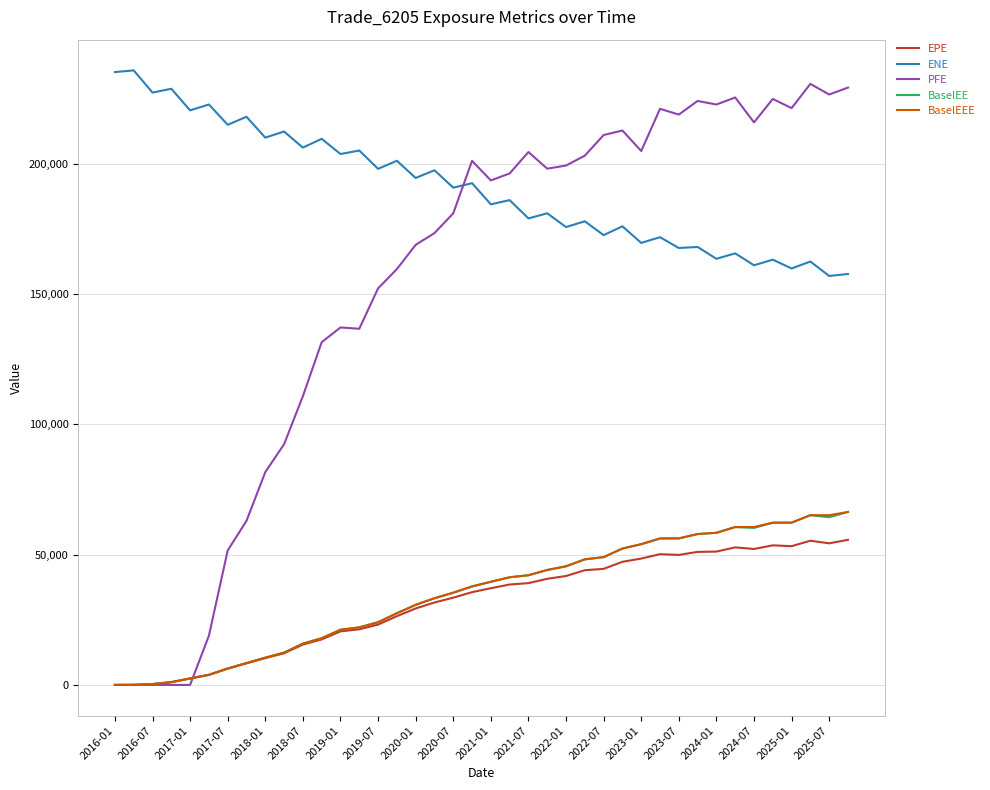

True or false: ENE and BaselEE intersect in this chart.

False